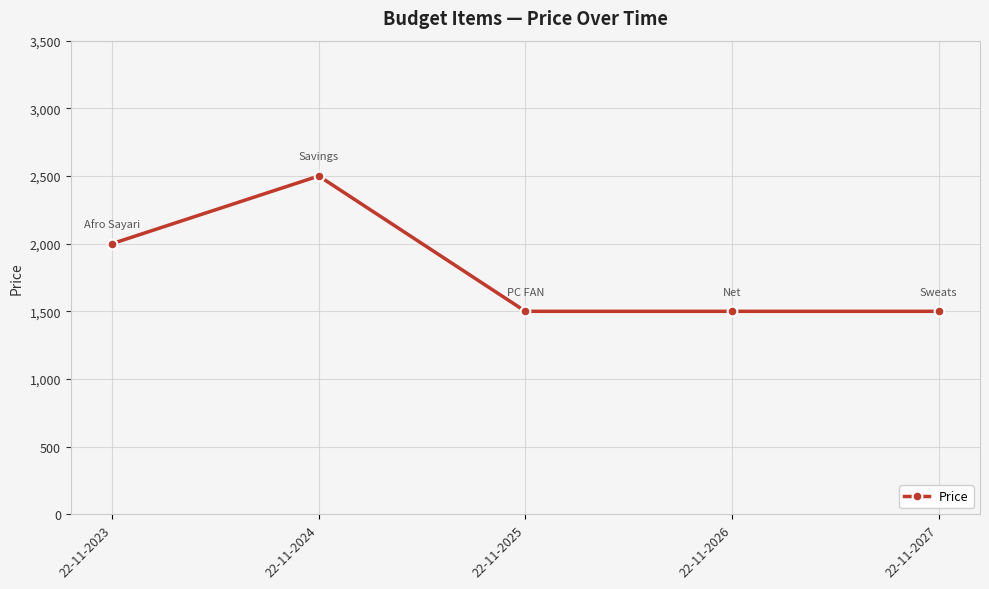

What is the value of the 2nd point from the left?

2500